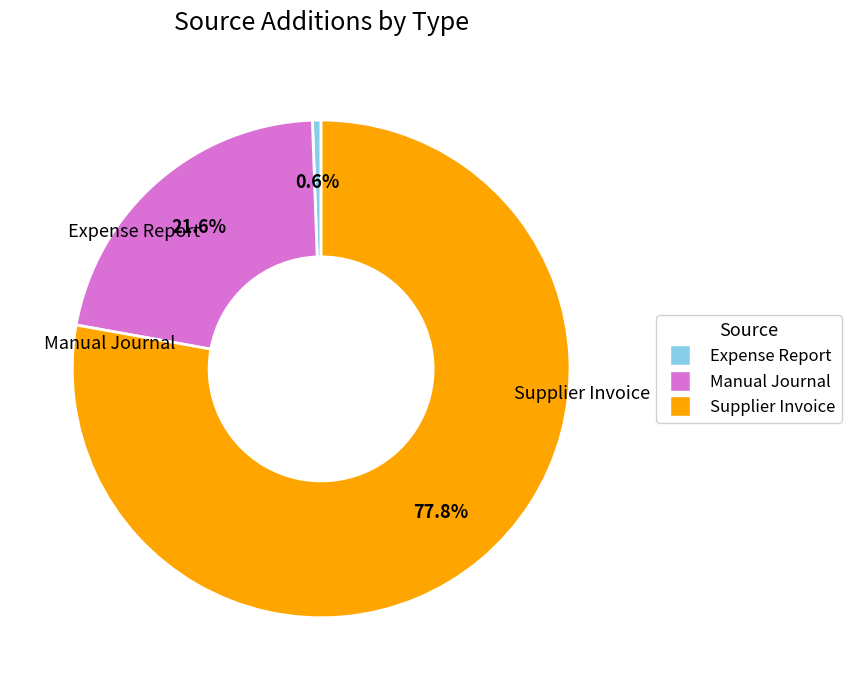

Is it true that Supplier Invoice is 78% of the pie?

True